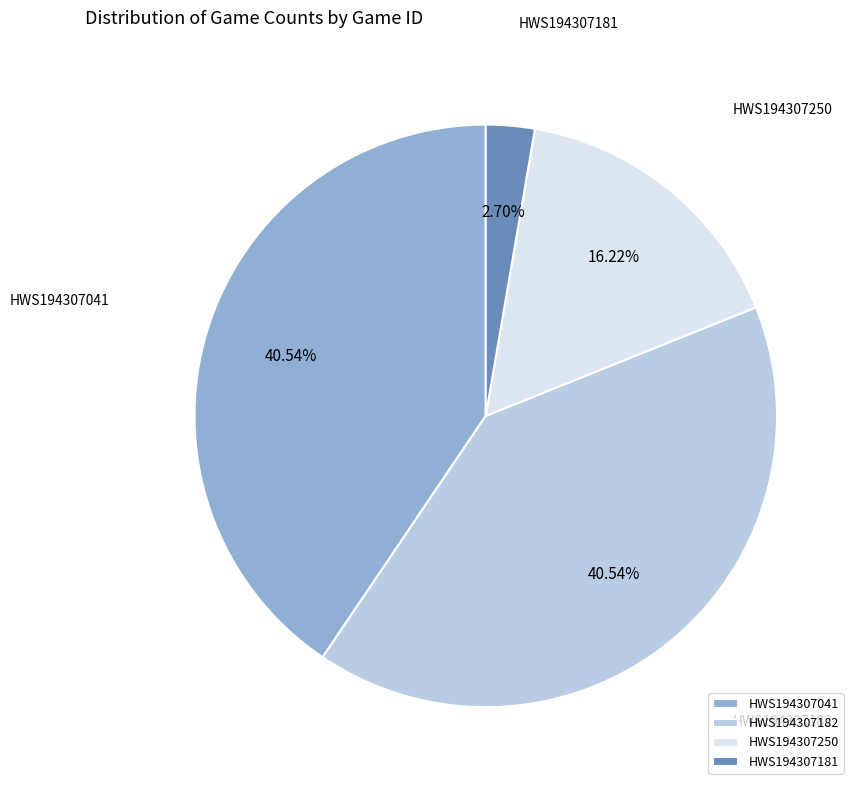

To the nearest percent, what is the combined percentage of HWS194307182 and HWS194307181?

43%